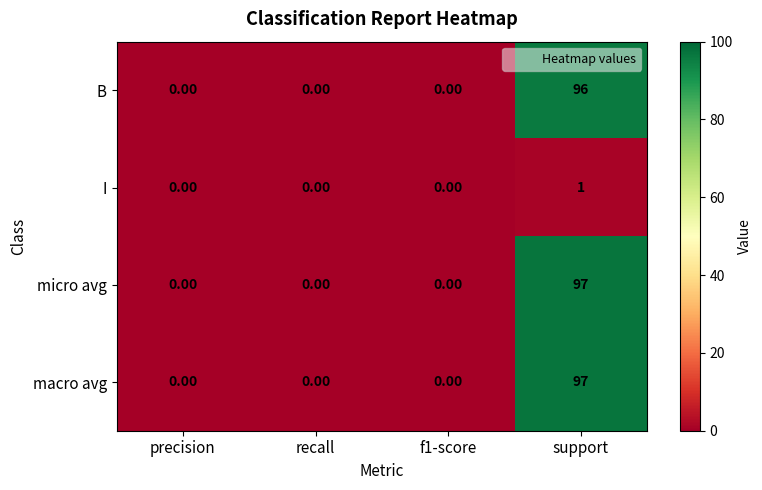

At which category is the sum across all series the highest?

support